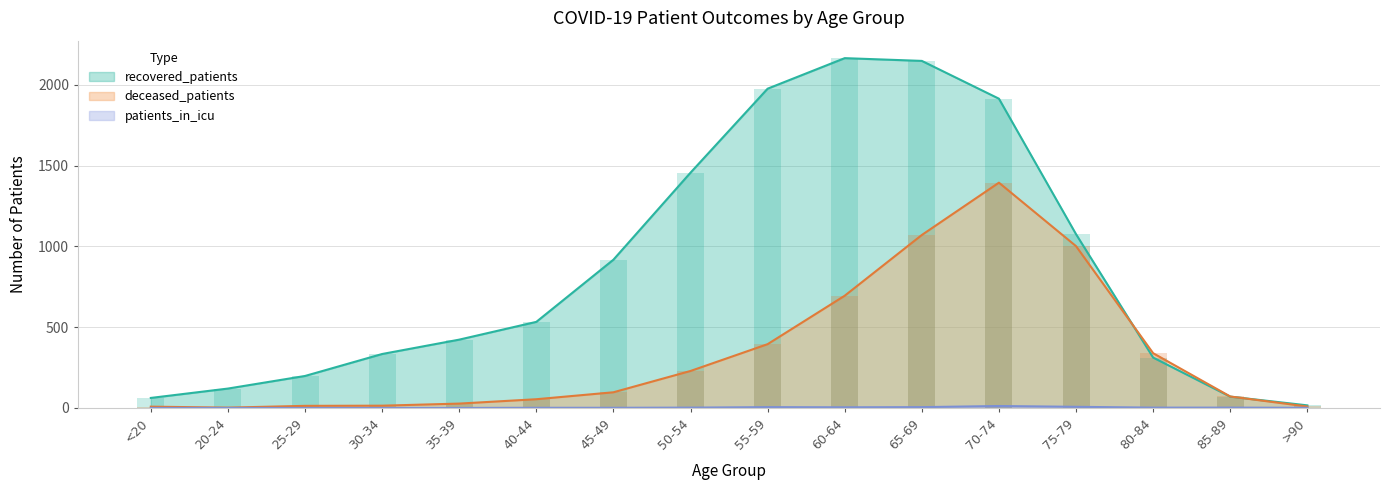

Rank the categories by deceased_patients value from highest to lowest.

70-74, 65-69, 75-79, 60-64, 55-59, 80-84, 50-54, 45-49, 85-89, 40-44, 35-39, 30-34, 25-29, >90, <20, 20-24